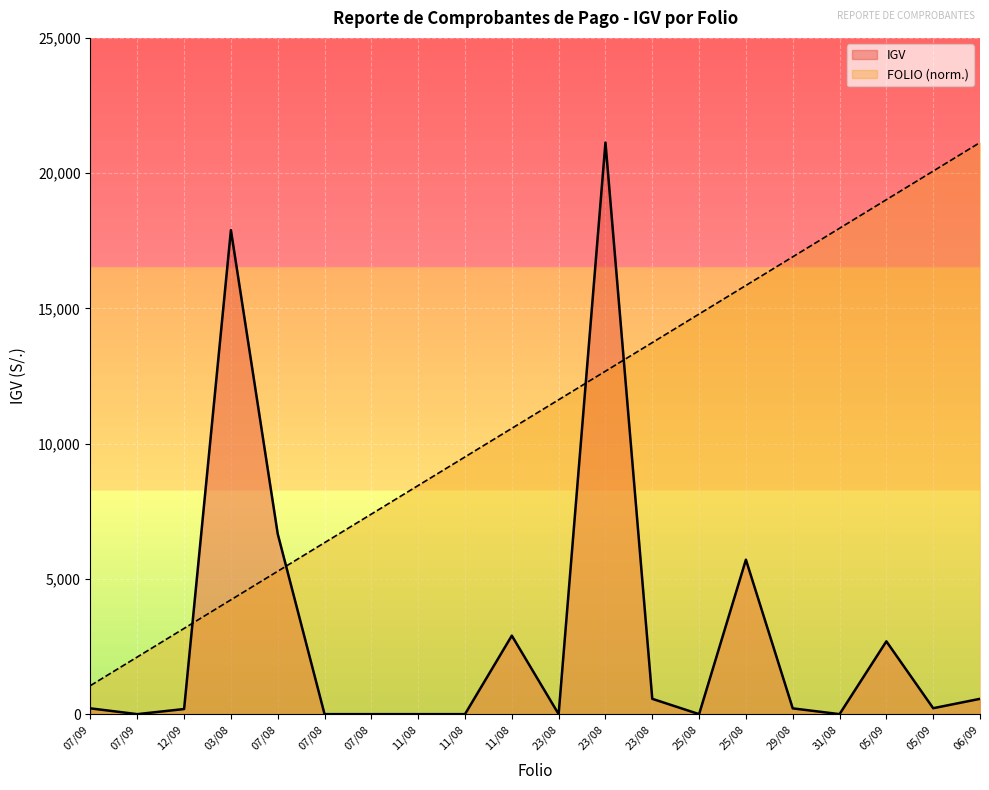

True or false: FOLIO has a value of 22028.1 at 23/08.

False